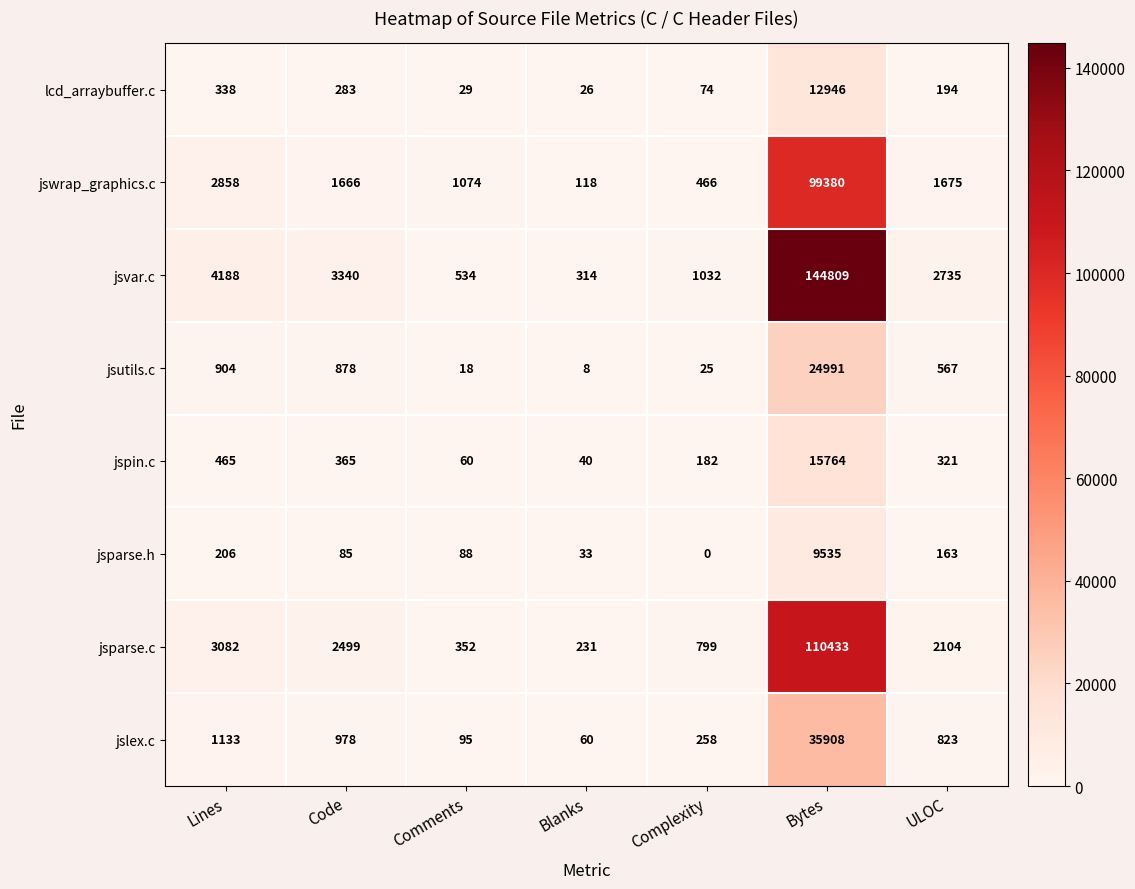

Which series has the largest total across all categories?

jsvar.c